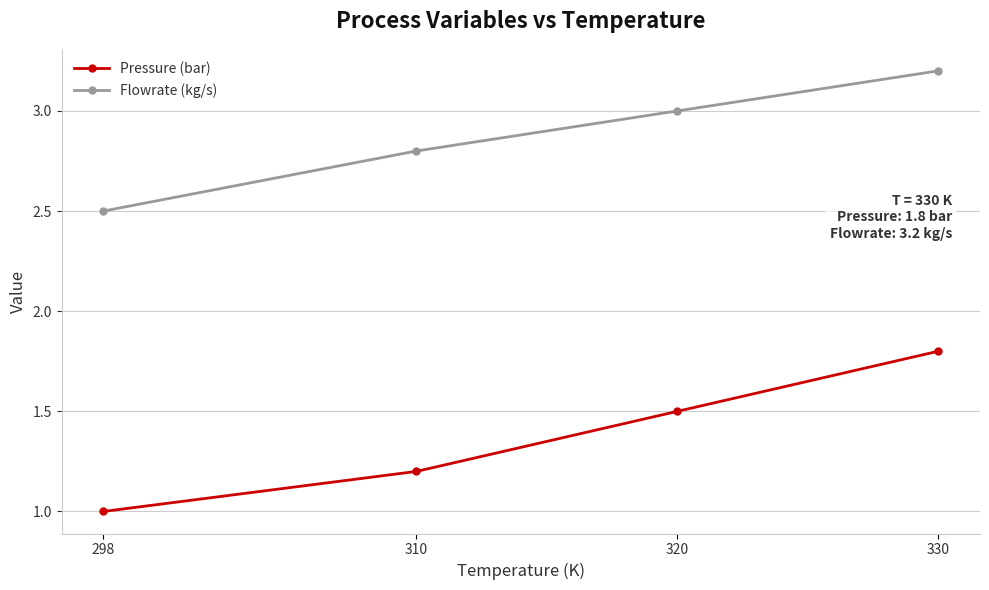

Is it true that Pressure (bar) equals 0.6 at 310?

False